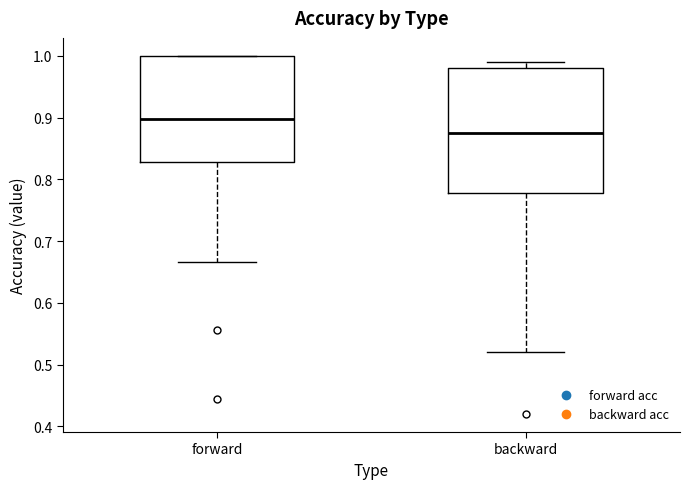

Reading left to right, read every box against the y-axis: the position of its median line, the range the box covers, and the ends of its whiskers. The values are not printed on the chart, so give them approximately, as read against the axis.

forward: median 0.90, box 0.83 to 1.00, whiskers 0.67 to 1.00
backward: median 0.88, box 0.78 to 0.98, whiskers 0.52 to 0.99